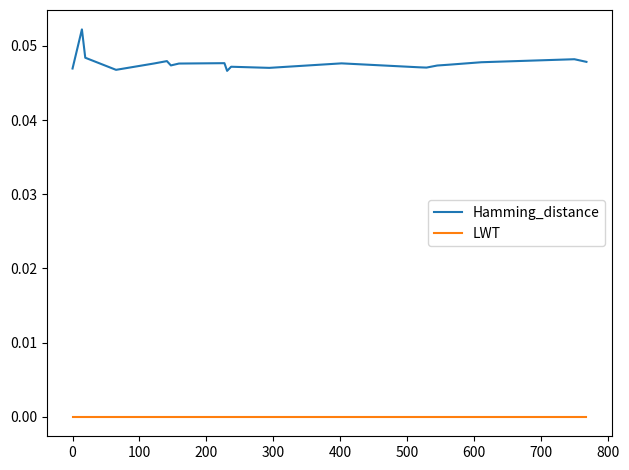

Which series has the largest total across all categories?

Hamming_distance